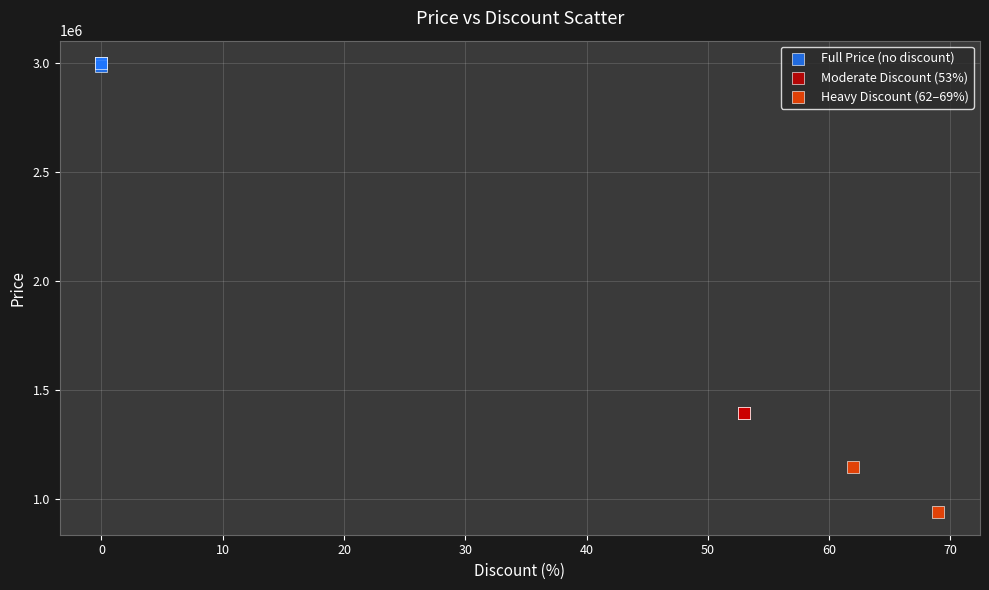

What are all the series names shown in the legend?

Full Price (no discount), Moderate Discount (53%), Heavy Discount (62–69%)